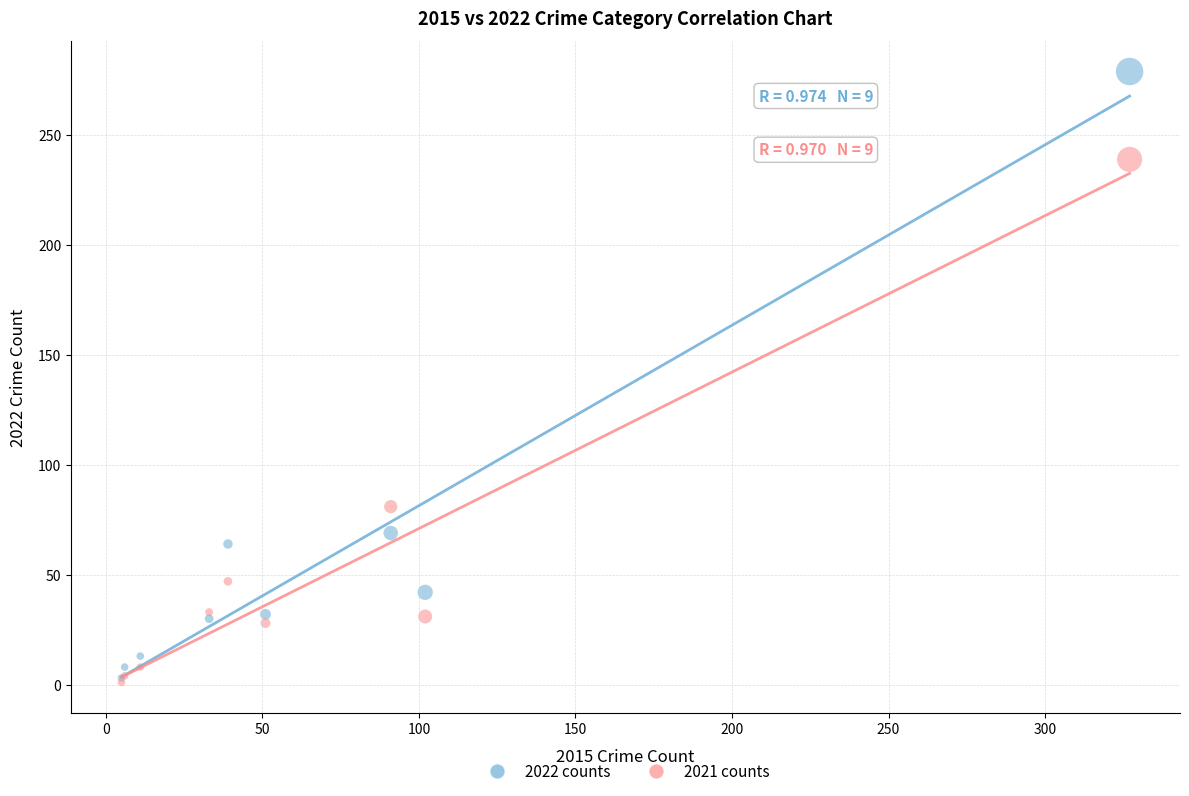

Across all series, what Y value is closest to 140?

81